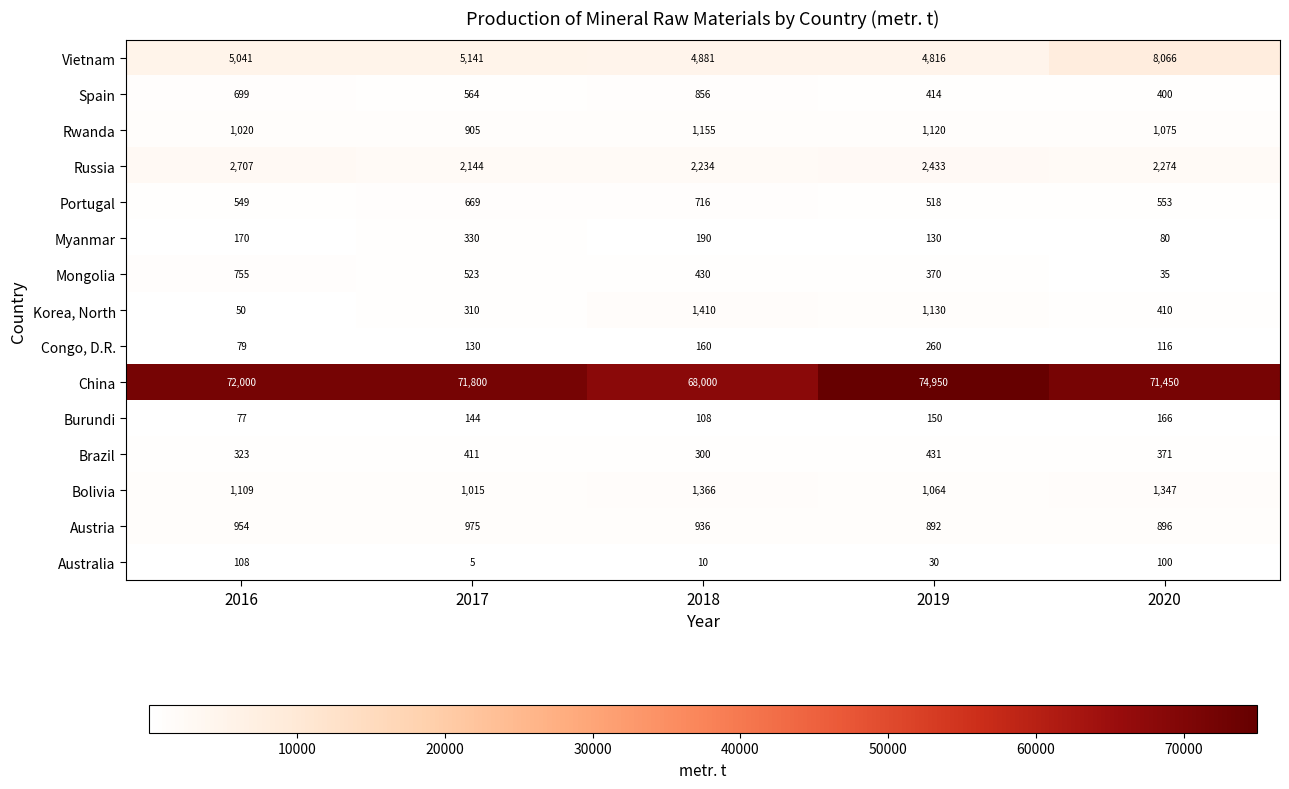

Which category has the highest value across all series?

2019